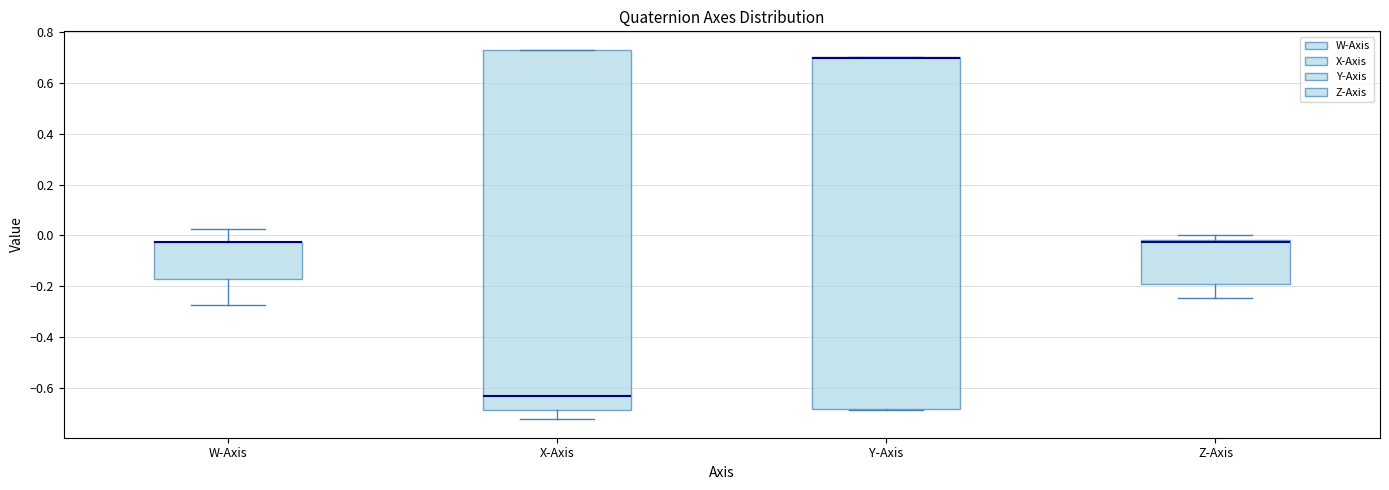

Where is the upper edge of the box for W-Axis on the y-axis? The values are not printed on the chart, so give them approximately, as read against the axis.

-0.02